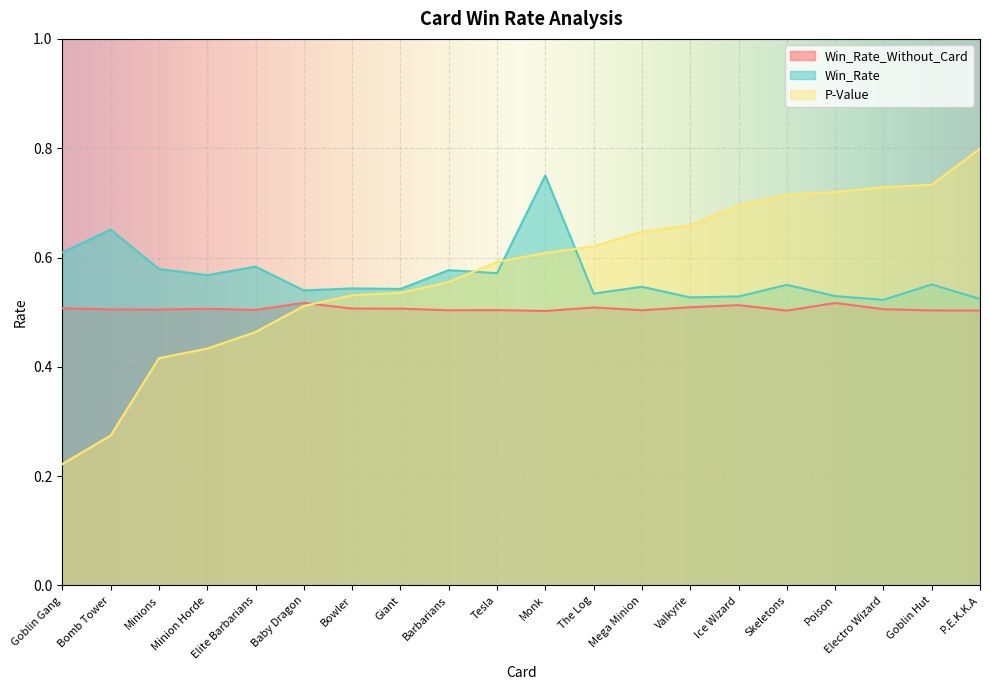

What are all the series names shown in the legend?

Win_Rate_Without_Card, Win_Rate, P-Value